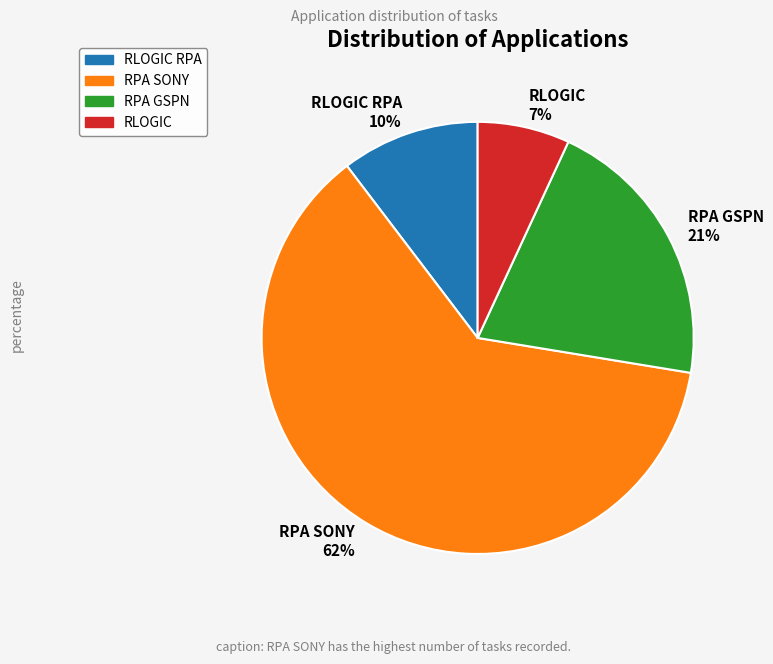

How many slices are in this pie chart?

4